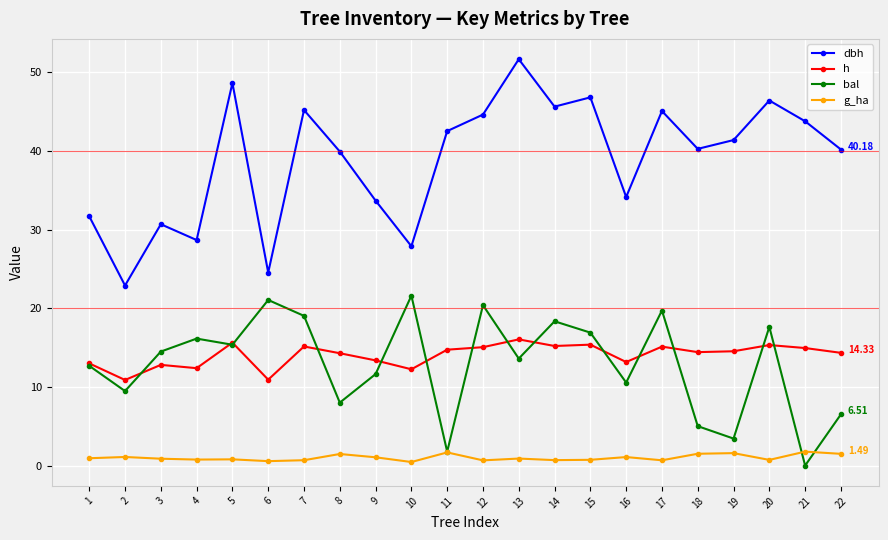

What is the approximate value of g_ha at 15?

0.7